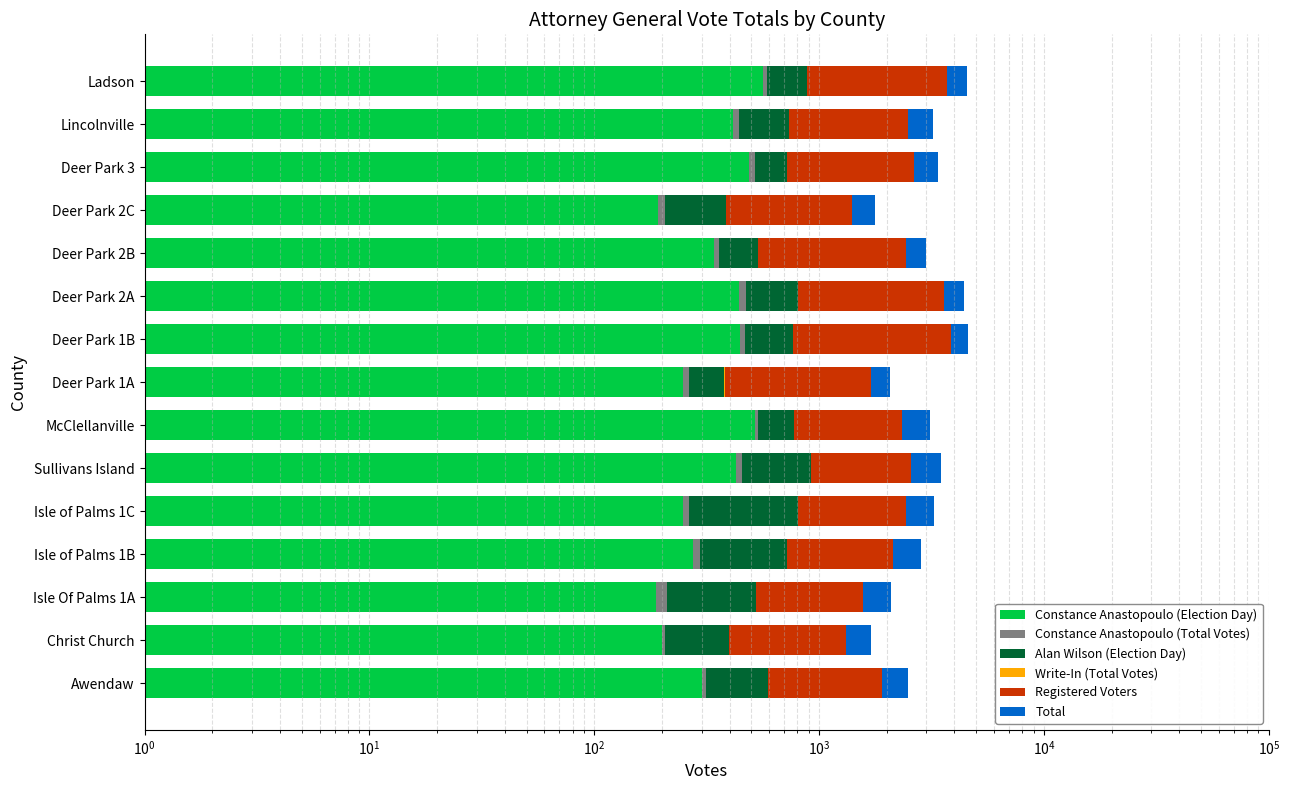

Reading right to left, list all the values displayed in this chart.

Constance Anastopoulo (Election Day): 561	415	490	192	339	442	446	248	521	427	247	274	188	200	302
Constance Anastopoulo (Total Votes): 24	24	28	14	21	32	24	17	16	28	16	22	22	7	11
Alan Wilson (Election Day): 294	297	202	178	176	330	297	114	239	464	541	425	314	191	277
Write-In (Total Votes): 2	1	1	1	1	1	1	1	1	2	1	1	1	1	1
Registered Voters: 2808	1744	1921	1010	1900	2782	3078	1313	1568	1648	1622	1408	1042	912	1314
Total: 881	736	721	384	536	804	768	379	776	921	804	722	524	398	590